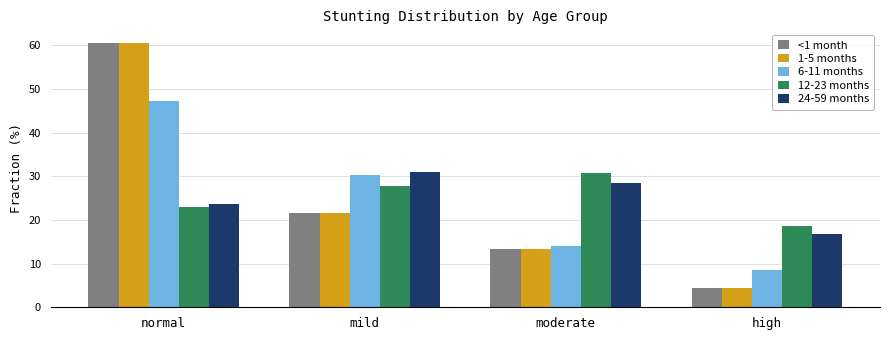

At which label is <1 month closest to 32?

mild